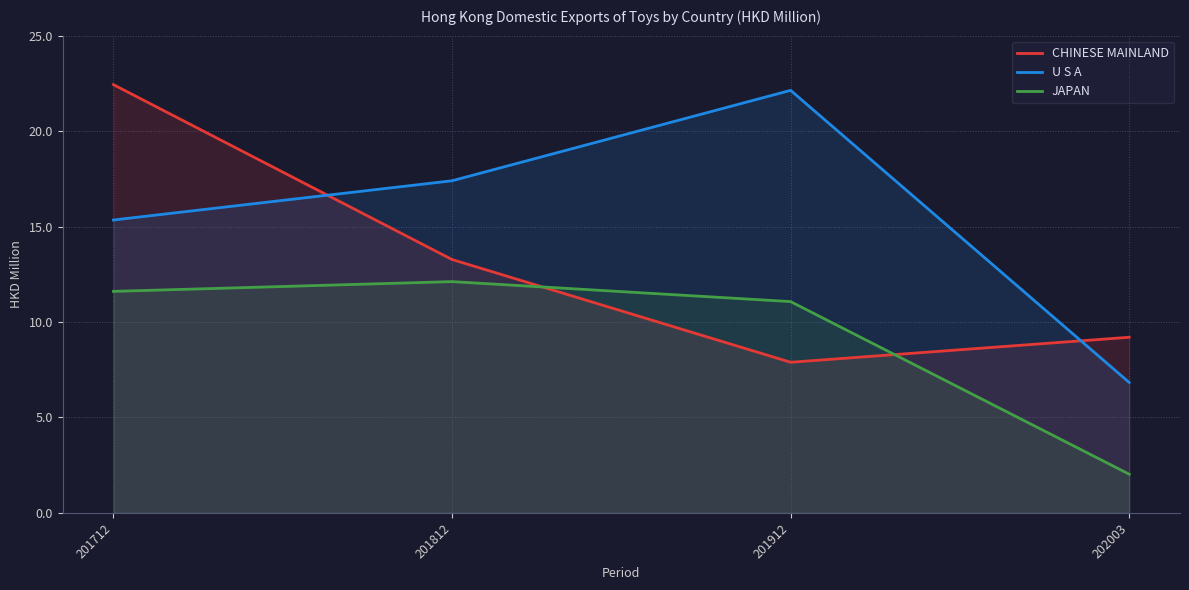

In CHINESE MAINLAND, how many points are lower than both neighbors (excluding endpoints)?

1